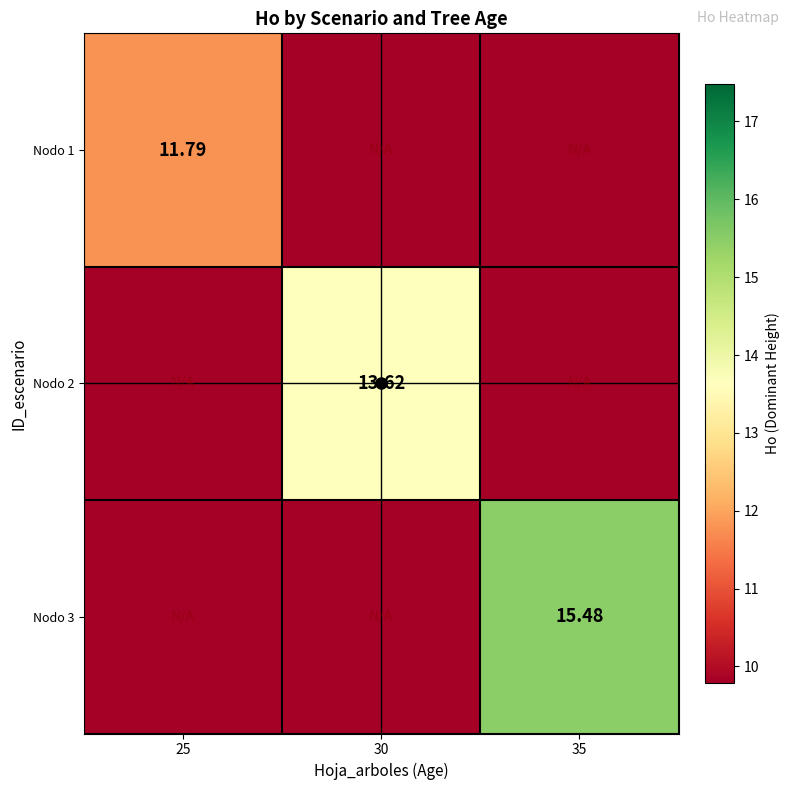

Is it true that Nodo 1 equals 18.2 at 25?

False